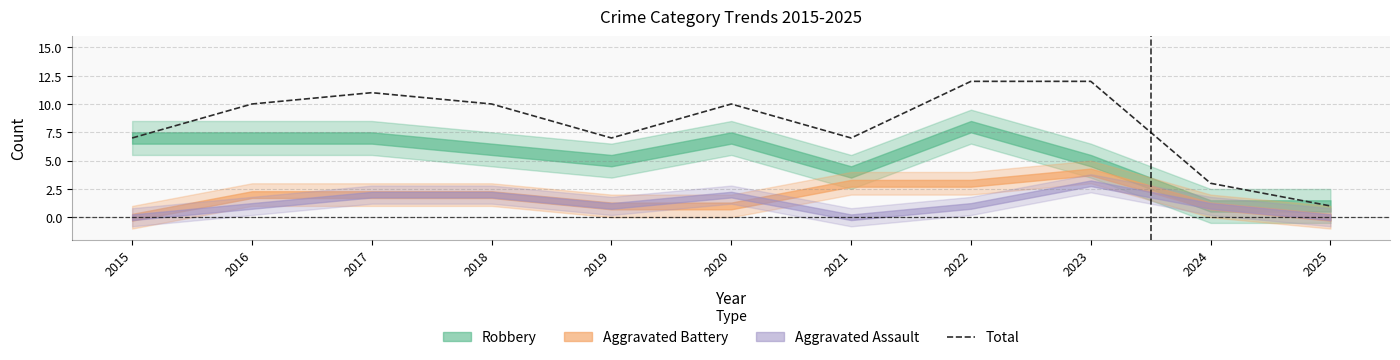

List the labels in order of value, largest first.

2022, 2023, 2017, 2016, 2018, 2020, 2015, 2019, 2021, 2024, 2025